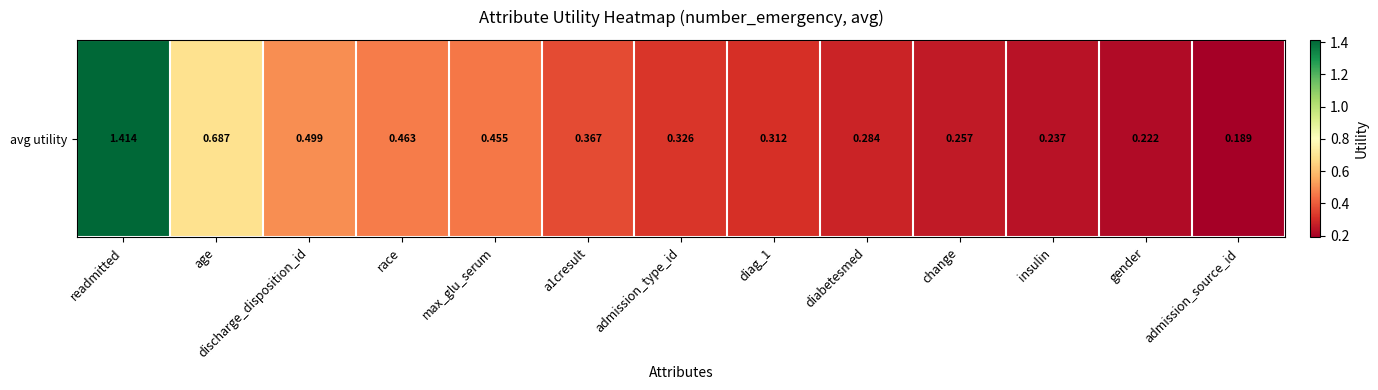

How many data points does each series have?

13